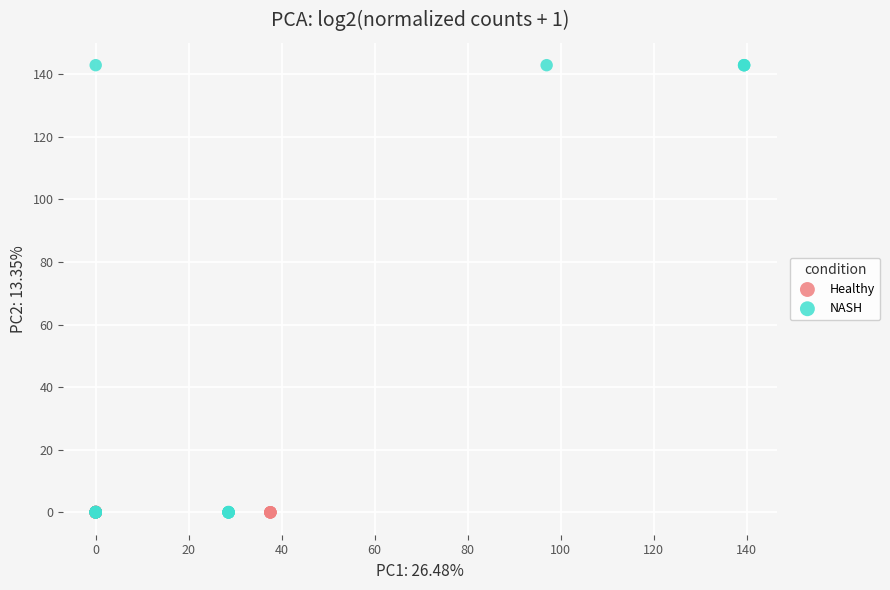

Which series has the widest spread of Y values?

NASH